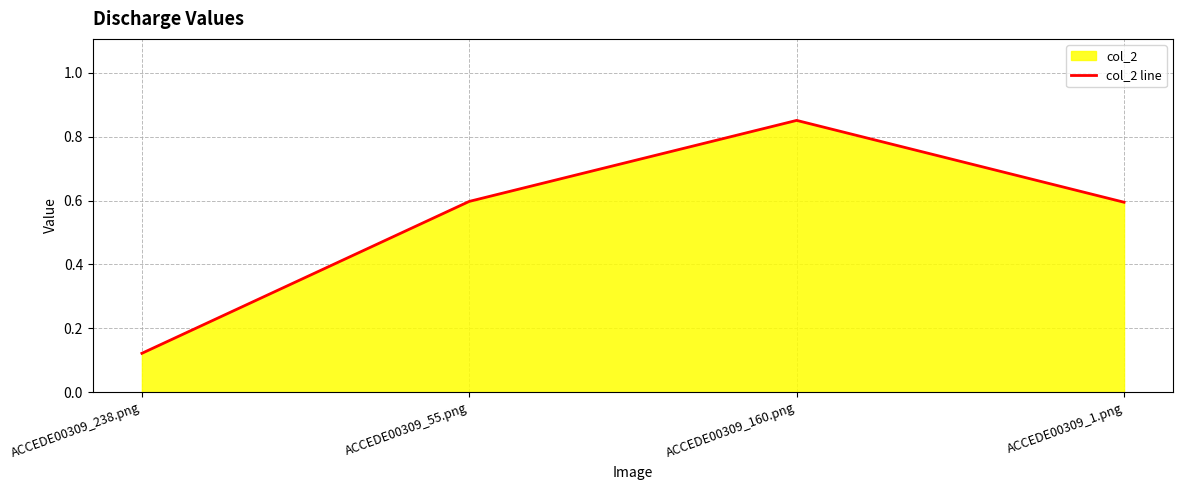

How many series are shown in this chart?

1